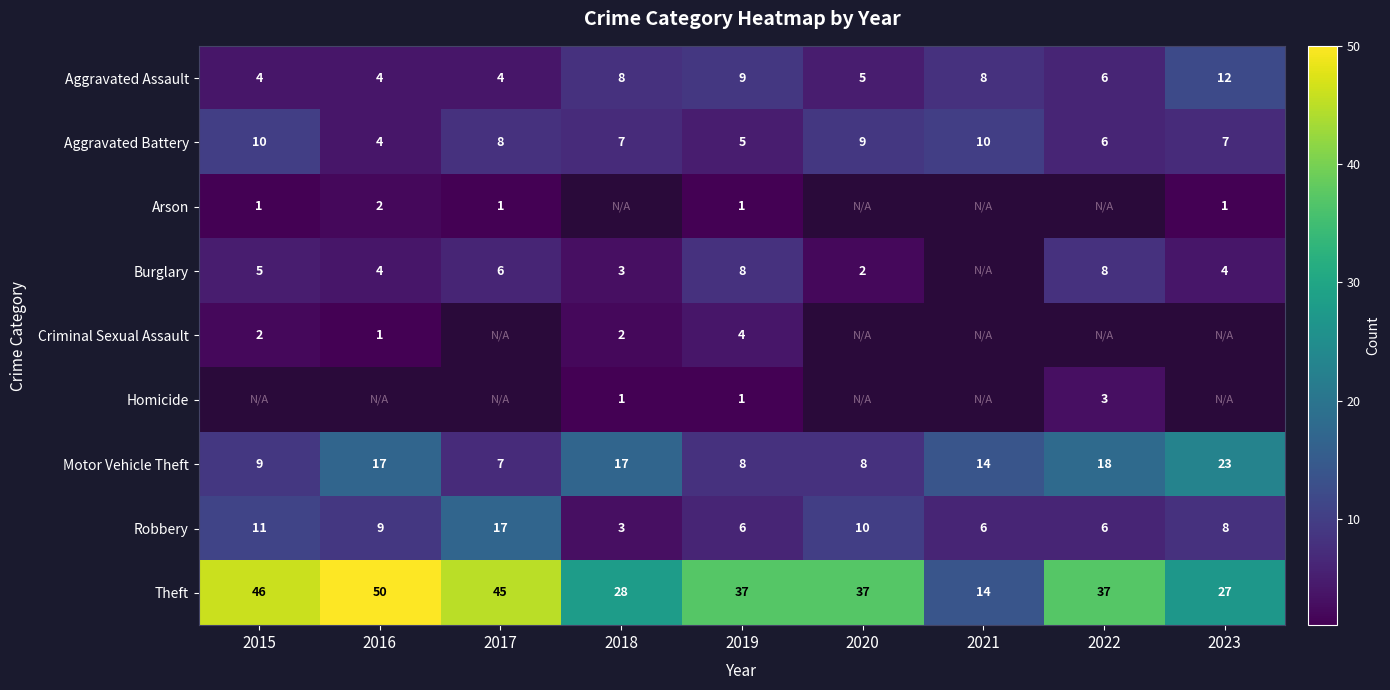

Which category has the highest value in the Aggravated Assault series?

2023